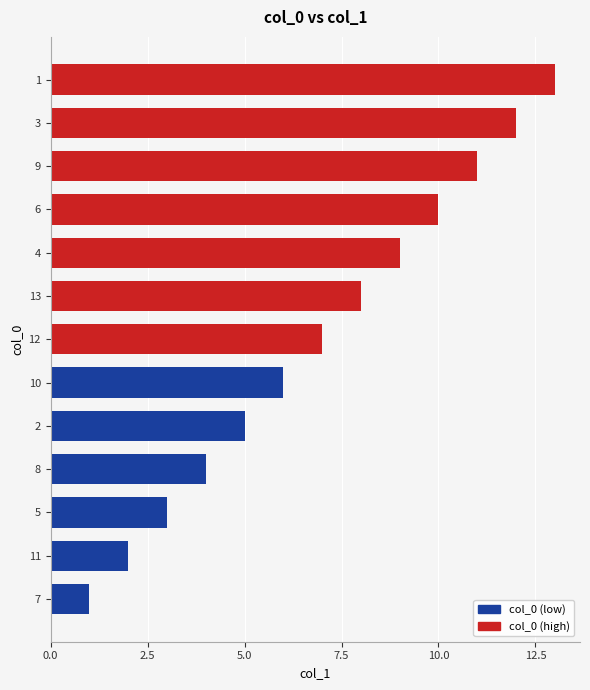

Rank the categories by value from lowest to highest.

7, 11, 5, 8, 2, 10, 12, 13, 4, 6, 9, 3, 1